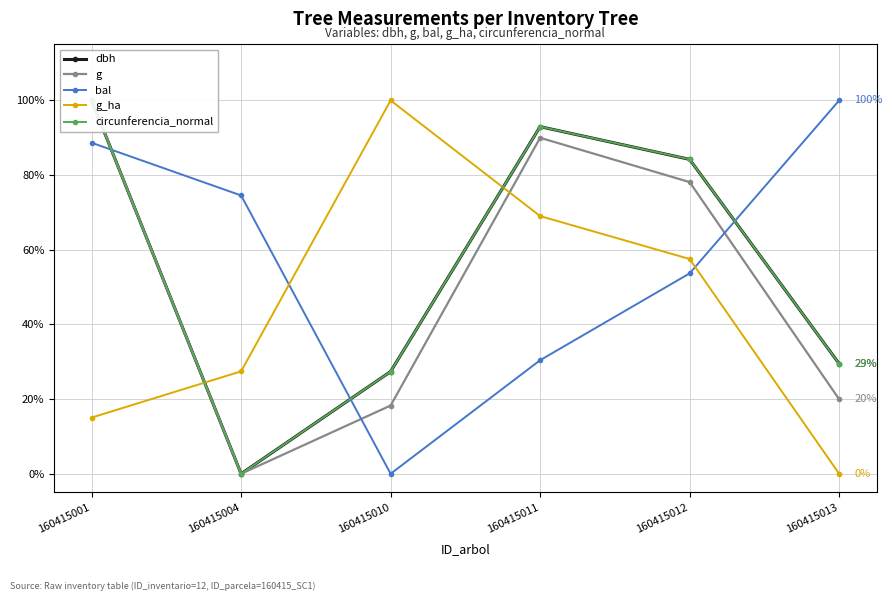

Where is g nearest to the value 50?

160415012